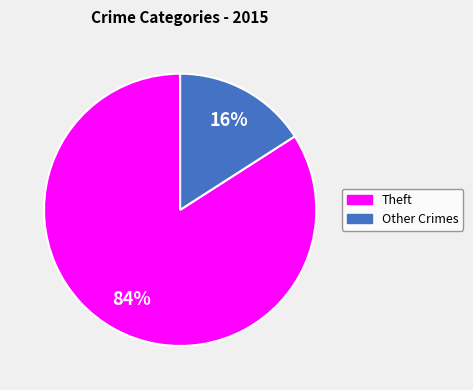

Does any single category account for the majority?

Yes